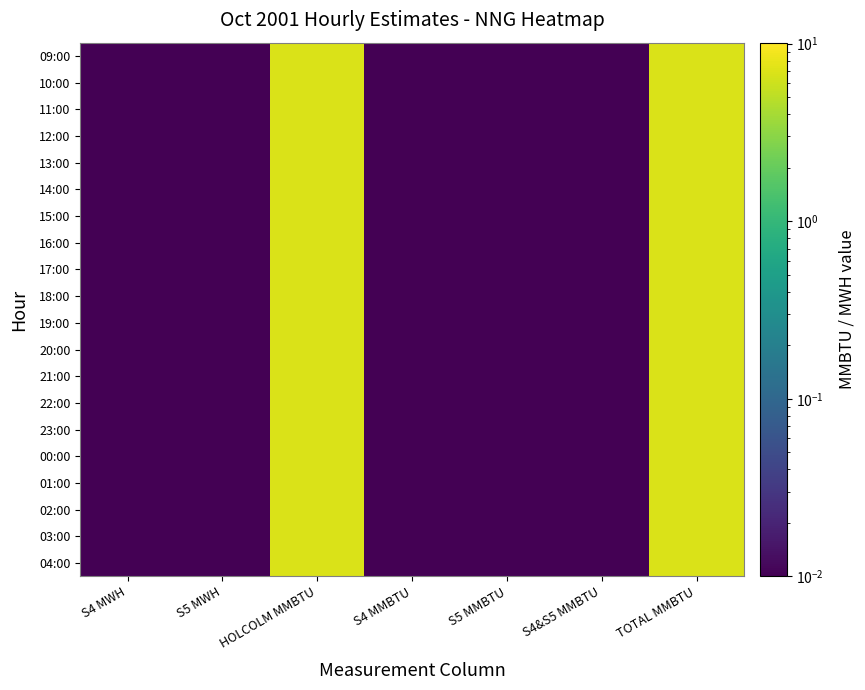

At how many categories does at least one series exceed 5?

2